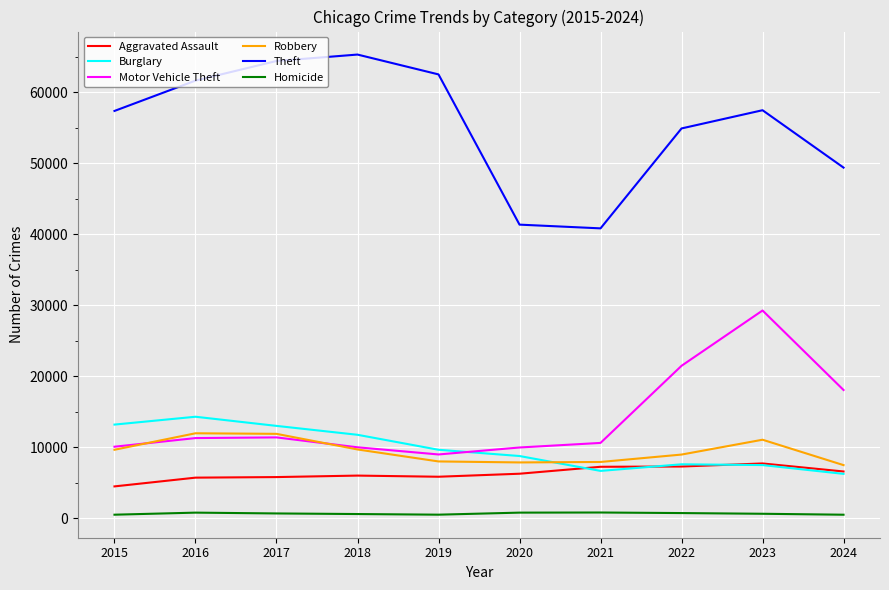

Rank the series at 2016 from highest to lowest value.

Theft, Burglary, Robbery, Motor Vehicle Theft, Aggravated Assault, Homicide